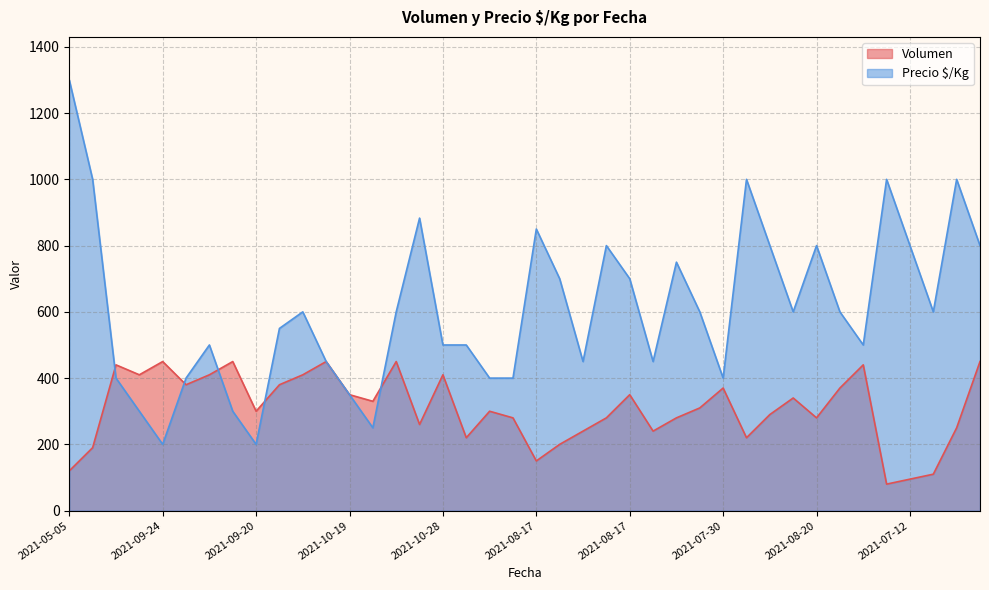

What is the spread (max minus min) of values at 2021-10-28?

90